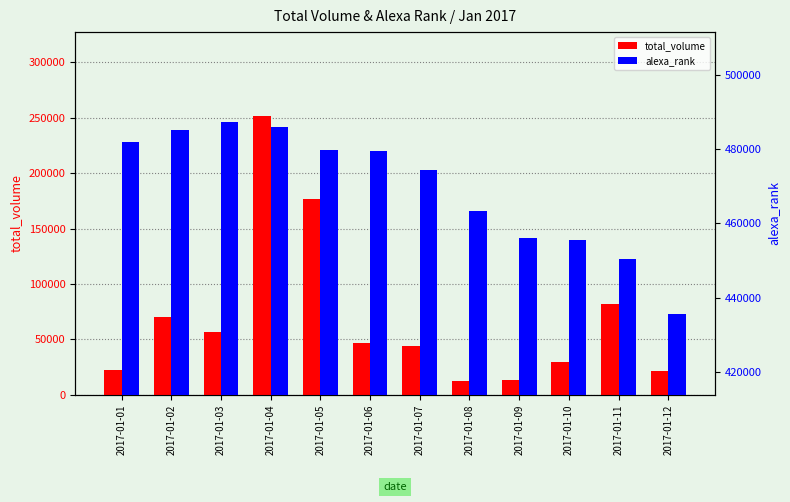

What is the value of the alexa_rank bar at the 5th from the left?

479674.0